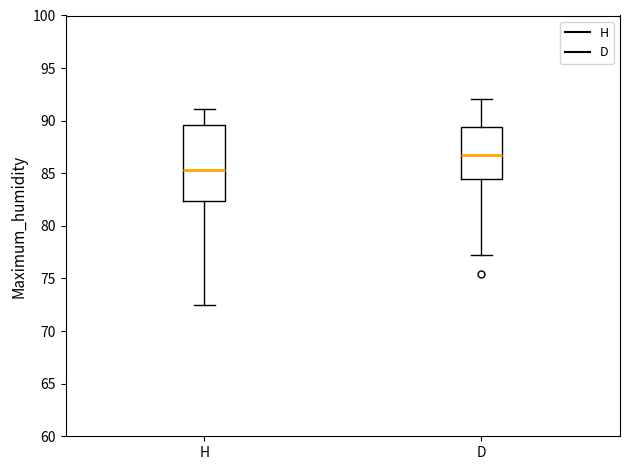

Reading left to right, read every box against the y-axis: the position of its median line, the range the box covers, and the ends of its whiskers. The values are not printed on the chart, so give them approximately, as read against the axis.

H: median 85.5, box 82.5 to 89.5, whiskers 72.5 to 91.0
D: median 86.5, box 84.5 to 89.5, whiskers 77.0 to 92.0